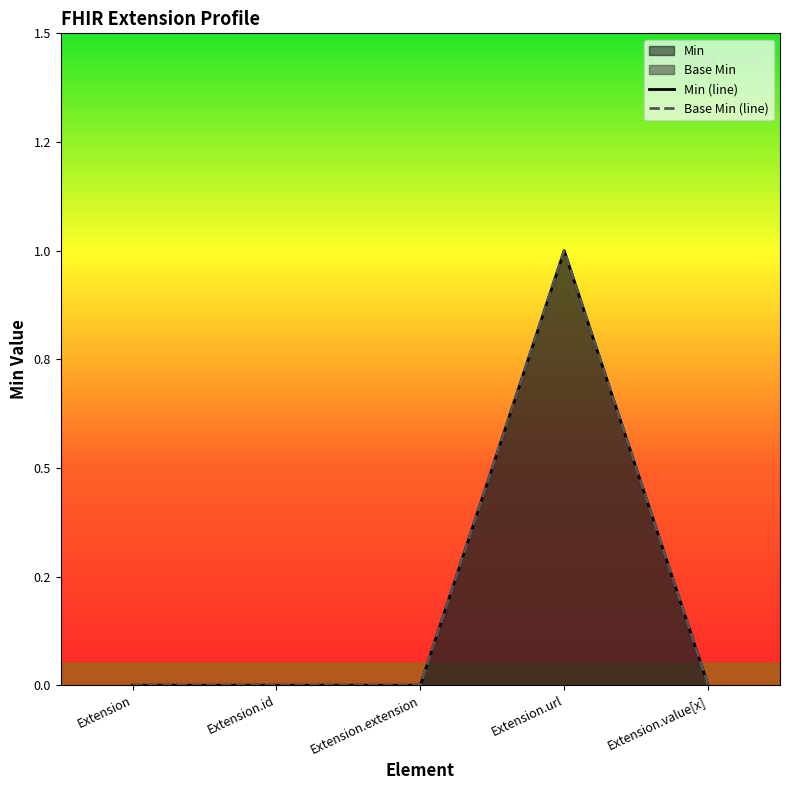

Count the Base Min (line) values in the range 0 to 1.

5